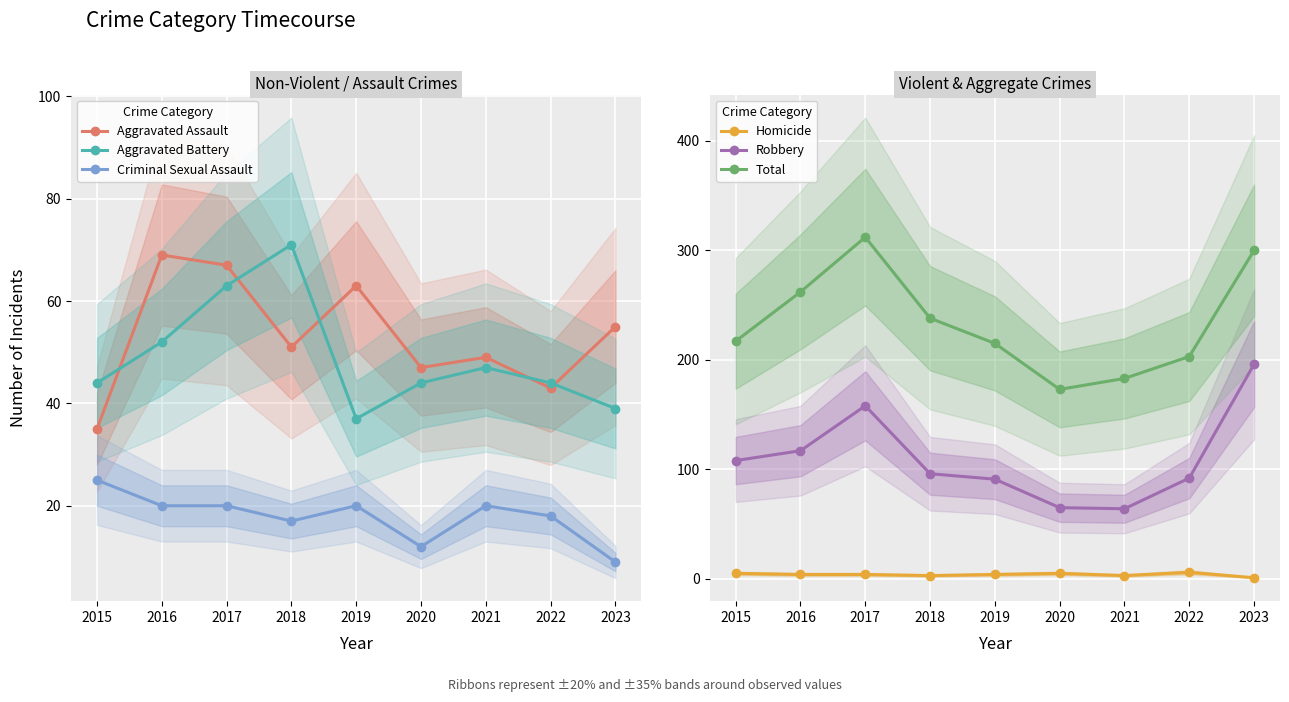

What are all the series names shown in the legend?

Aggravated Assault, Aggravated Battery, Criminal Sexual Assault, Homicide, Robbery, Total